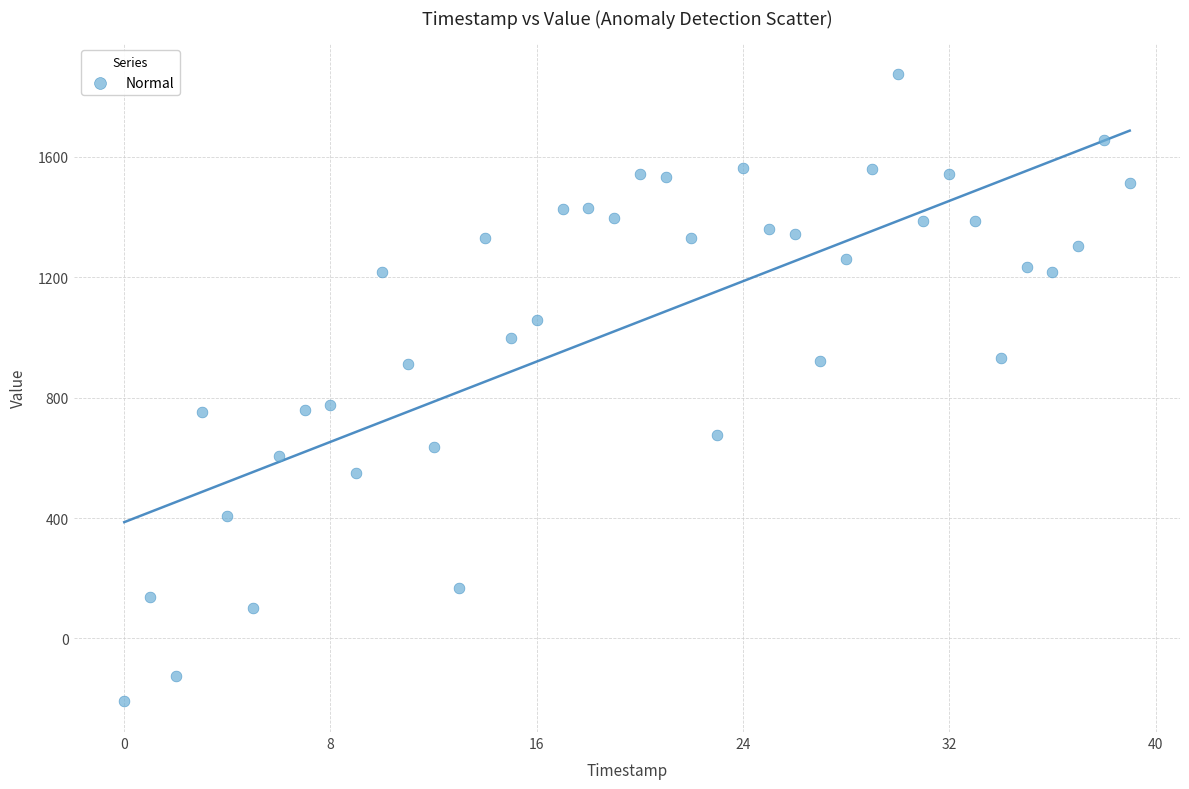

What is the range of Y values (max minus min)?

2079.4